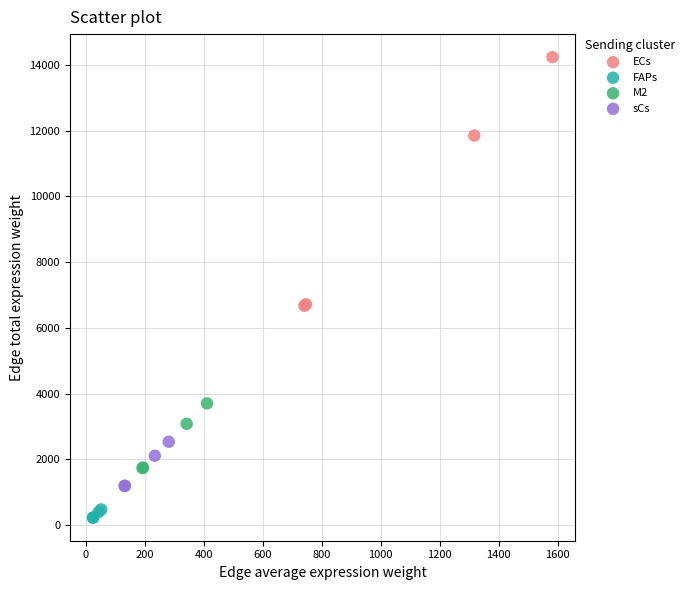

Which series has the widest spread of Y values?

ECs